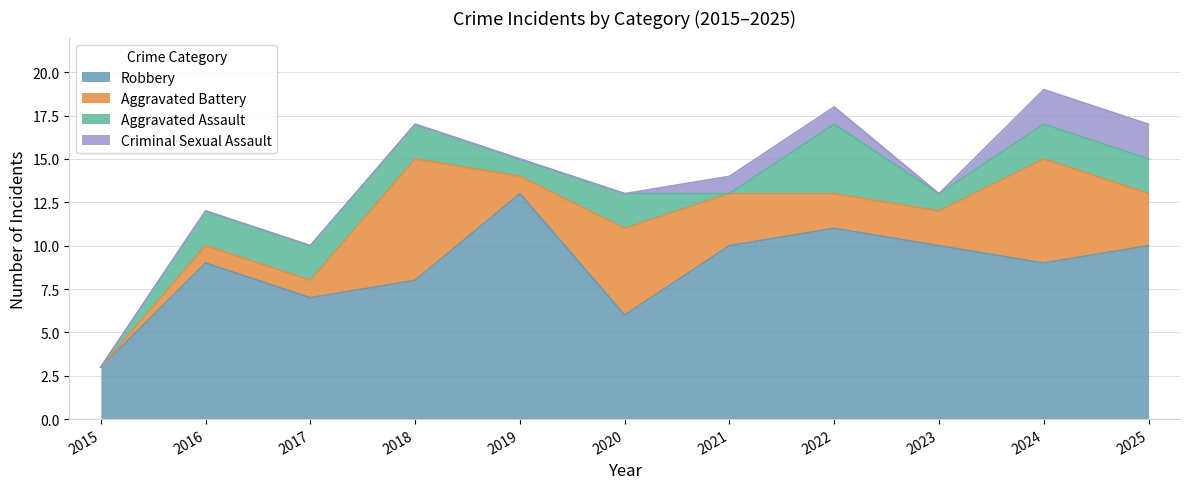

How many interior local peaks does the Aggravated Assault series have?

2